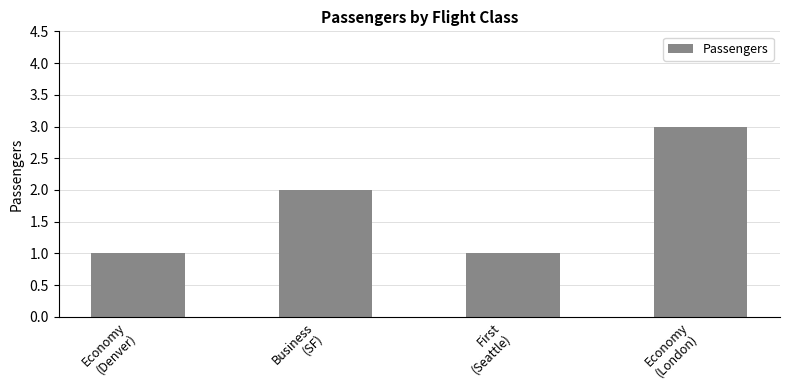

What is the approximate value at First
(Seattle)?

1